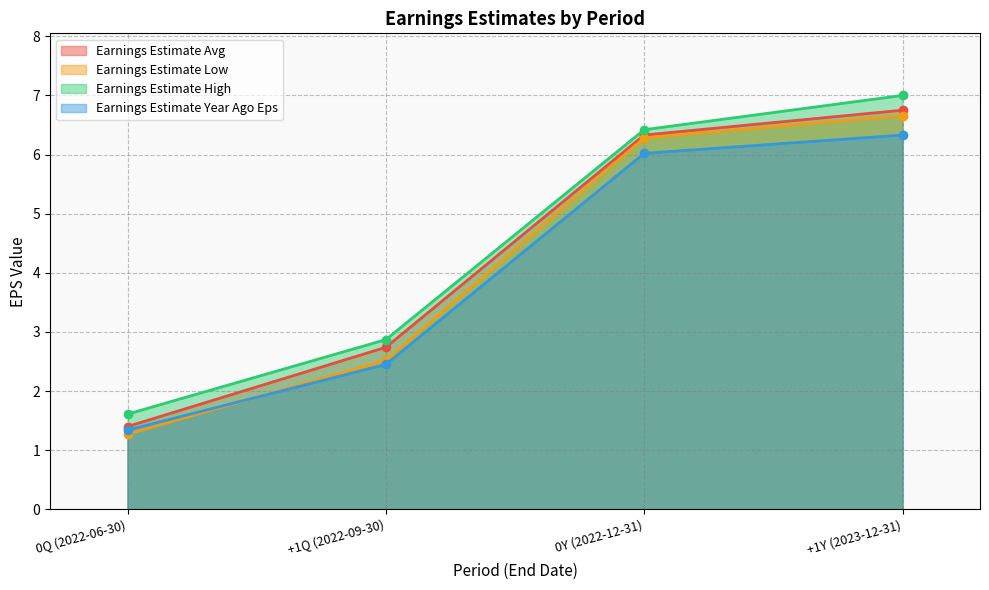

Which series has the largest range (max minus min)?

Earnings Estimate Low